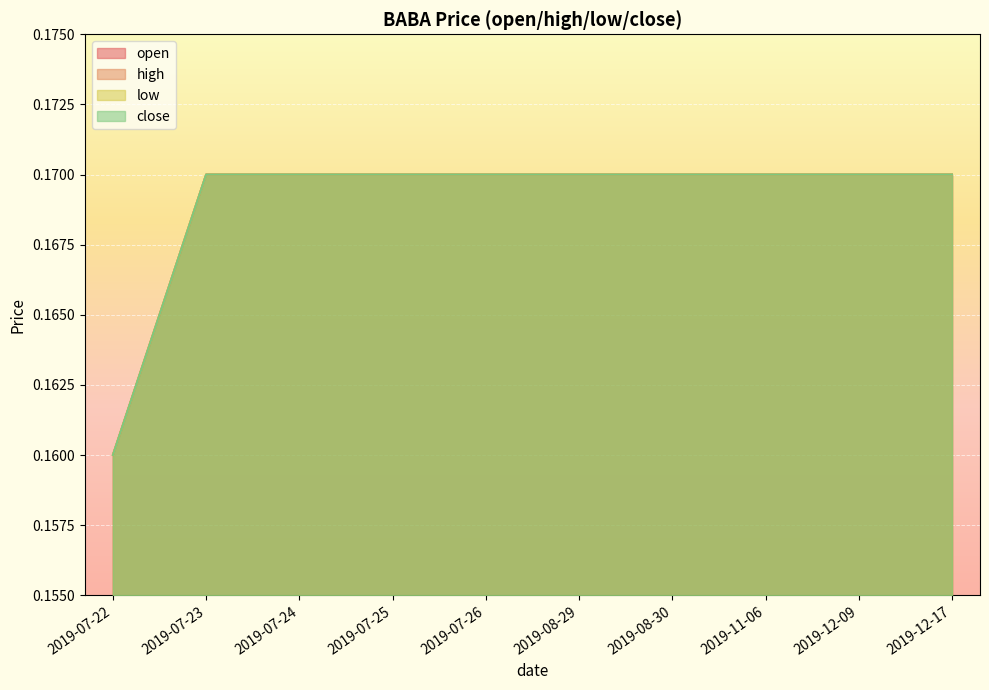

True or false: close and low cross at least once.

False